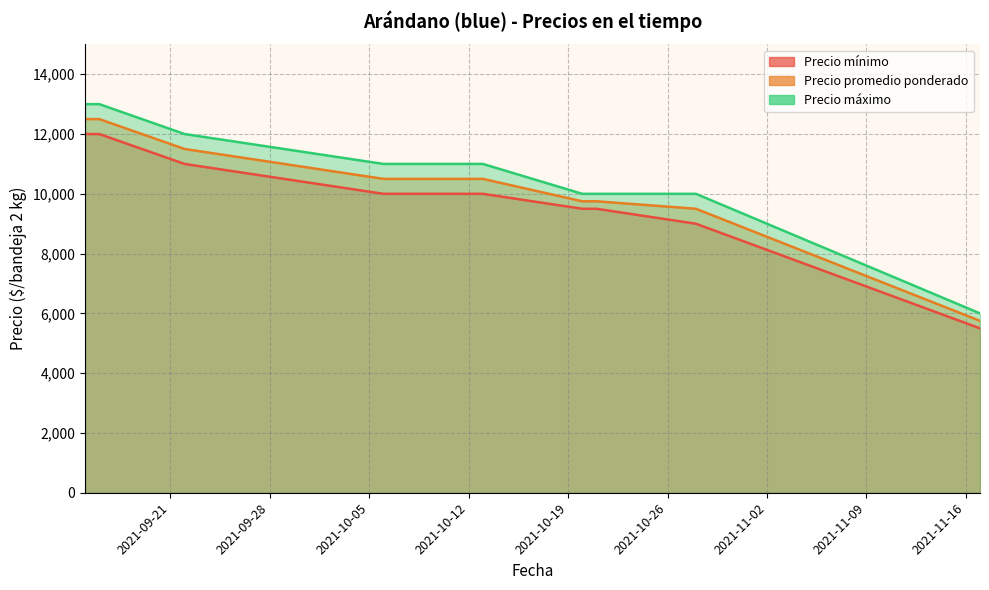

Is the value of Precio mínimo at 2021-10-13 greater than the value of Precio máximo at 2021-10-06?

No